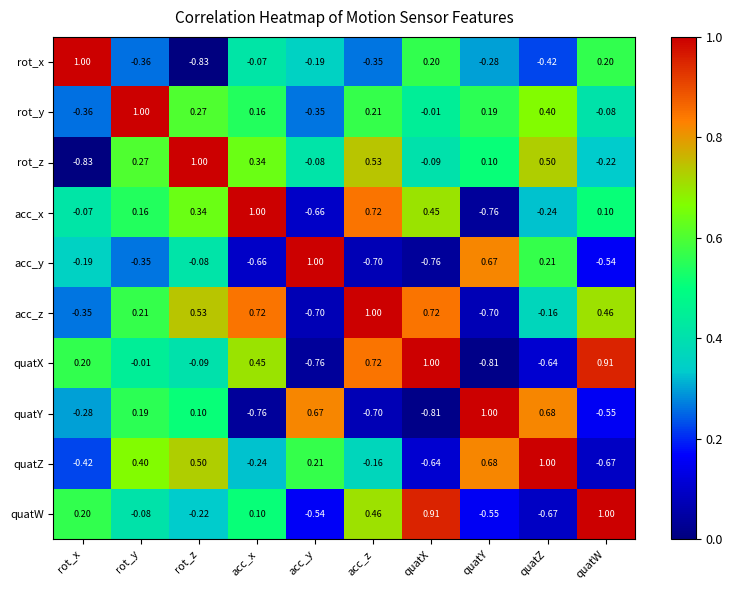

At which label does quatZ reach its peak?

quatZ